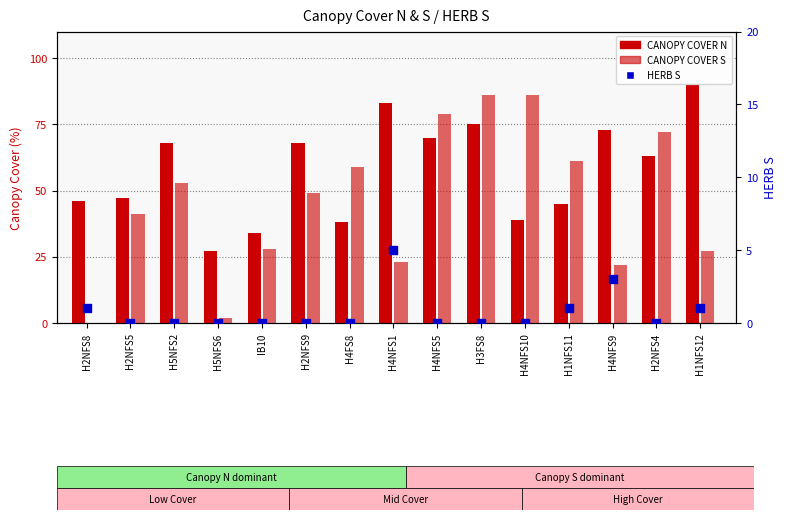

Which series has the largest Y range (max minus min)?

CANOPY COVER S